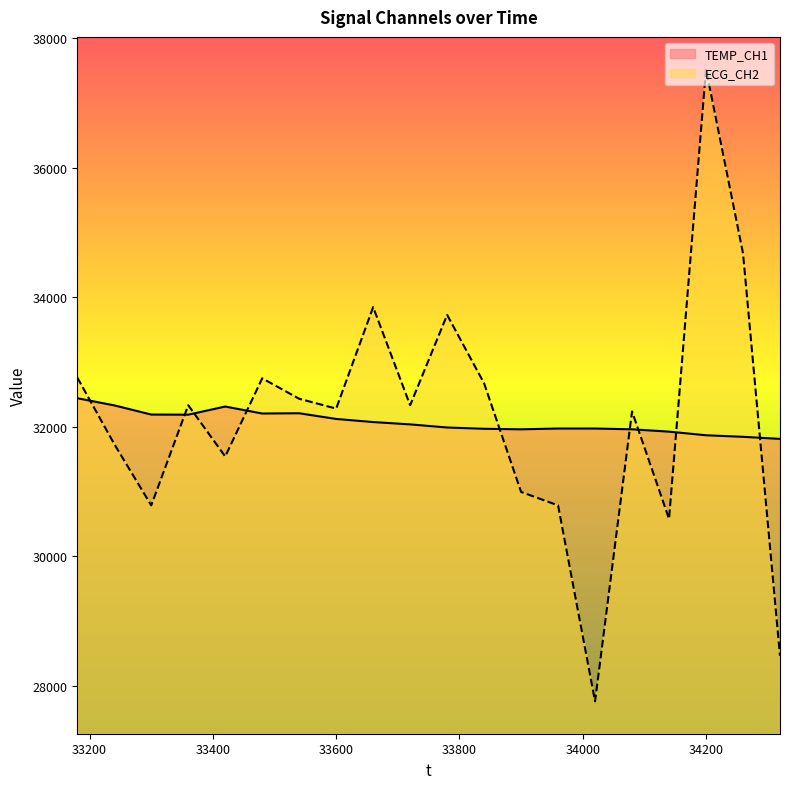

What is the highest value of the ECG_CH2 series?

37524